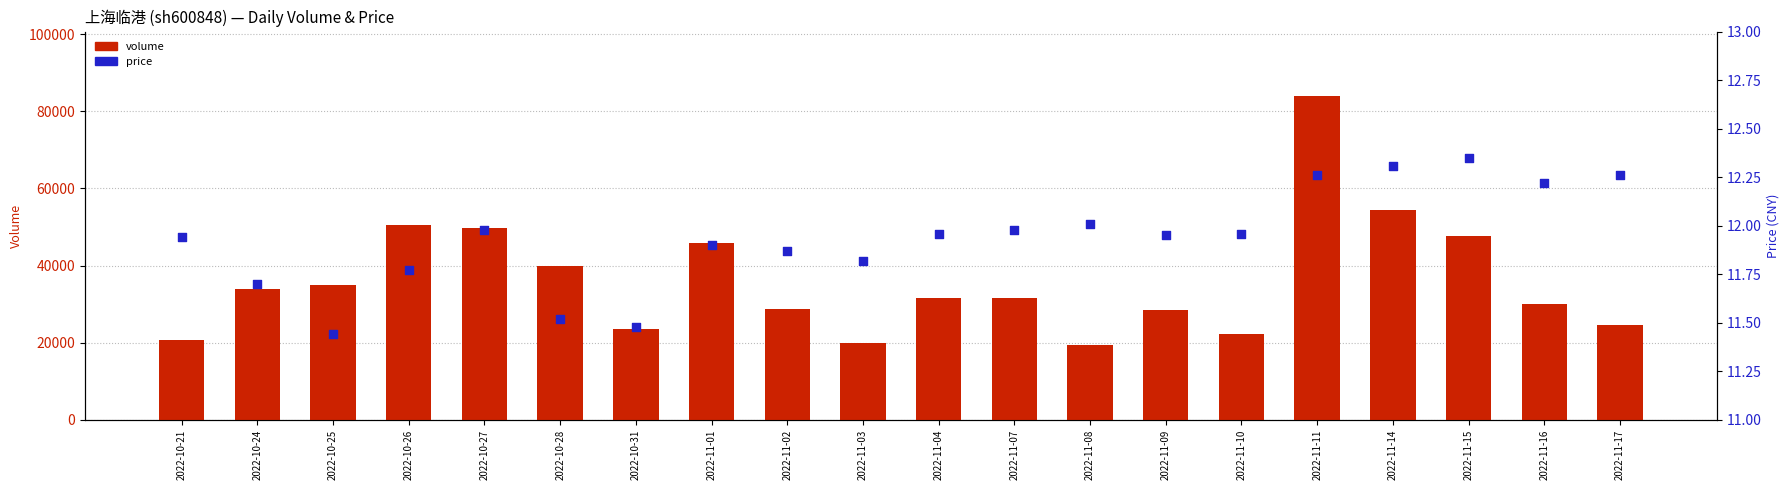

Which series contains the lowest Y value?

price